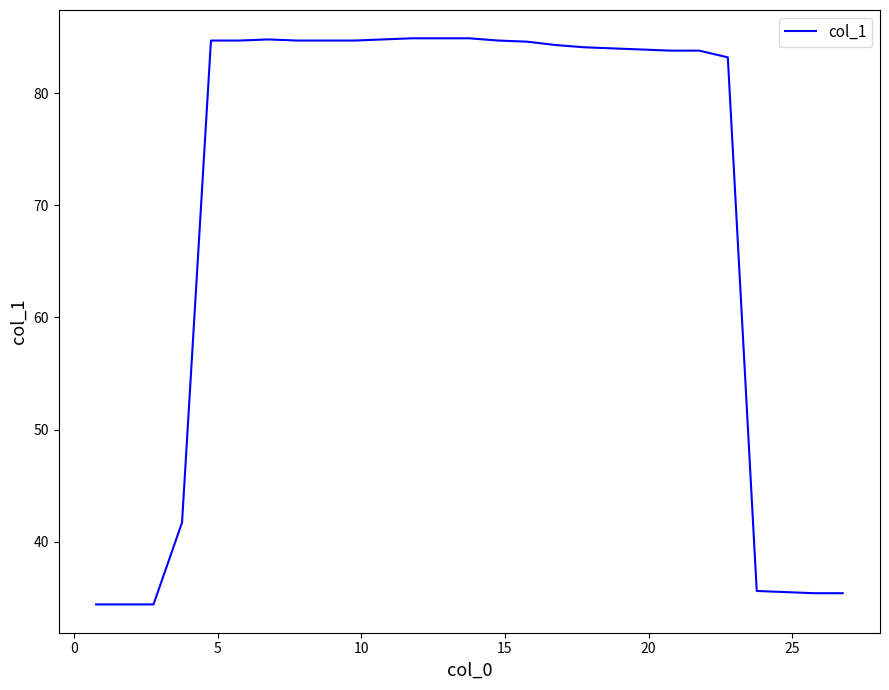

What is the maximum value shown in the chart?

84.9